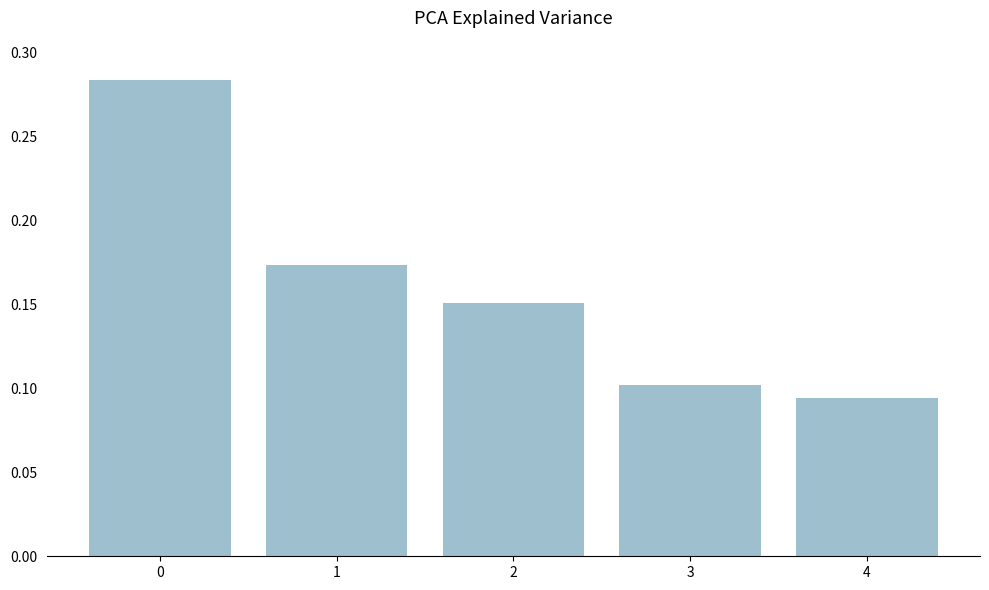

List the labels in order of value, largest first.

0, 1, 2, 3, 4